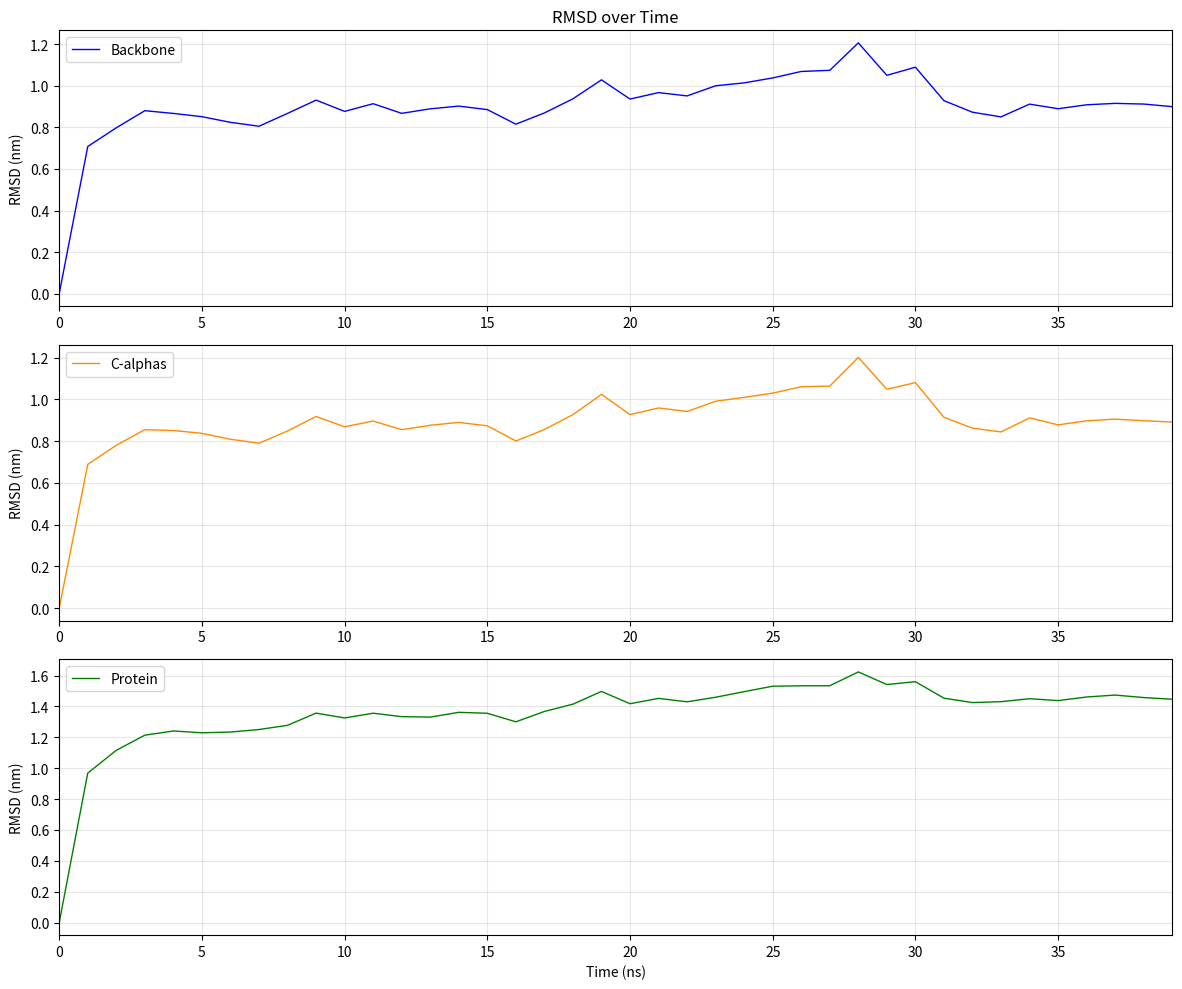

What is the highest value of the Backbone series?

1.2